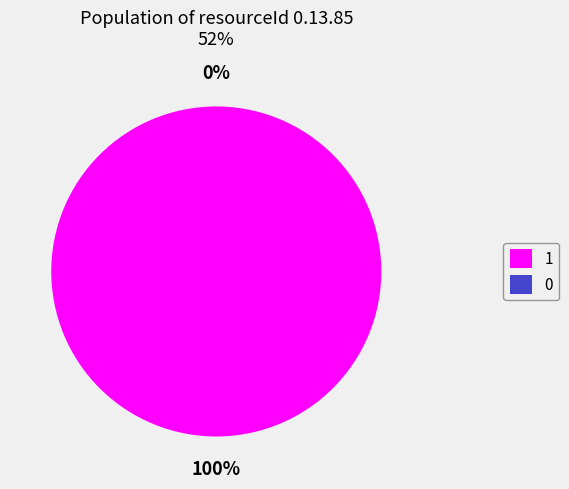

Is it true that 1 is 93% of the pie?

False